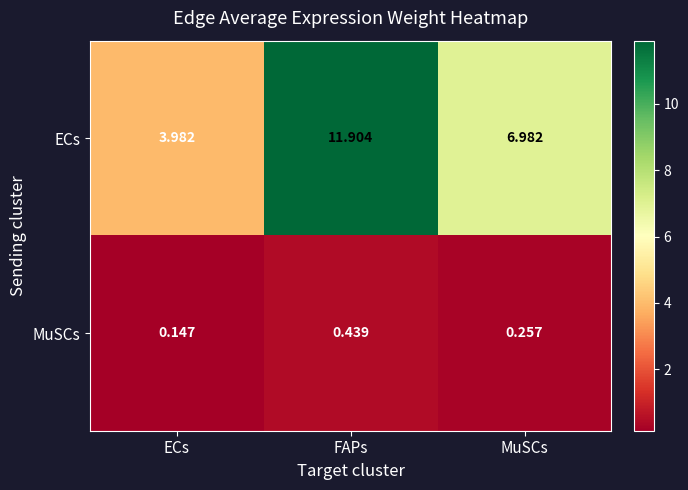

At which label is MuSCs closest to 0?

ECs